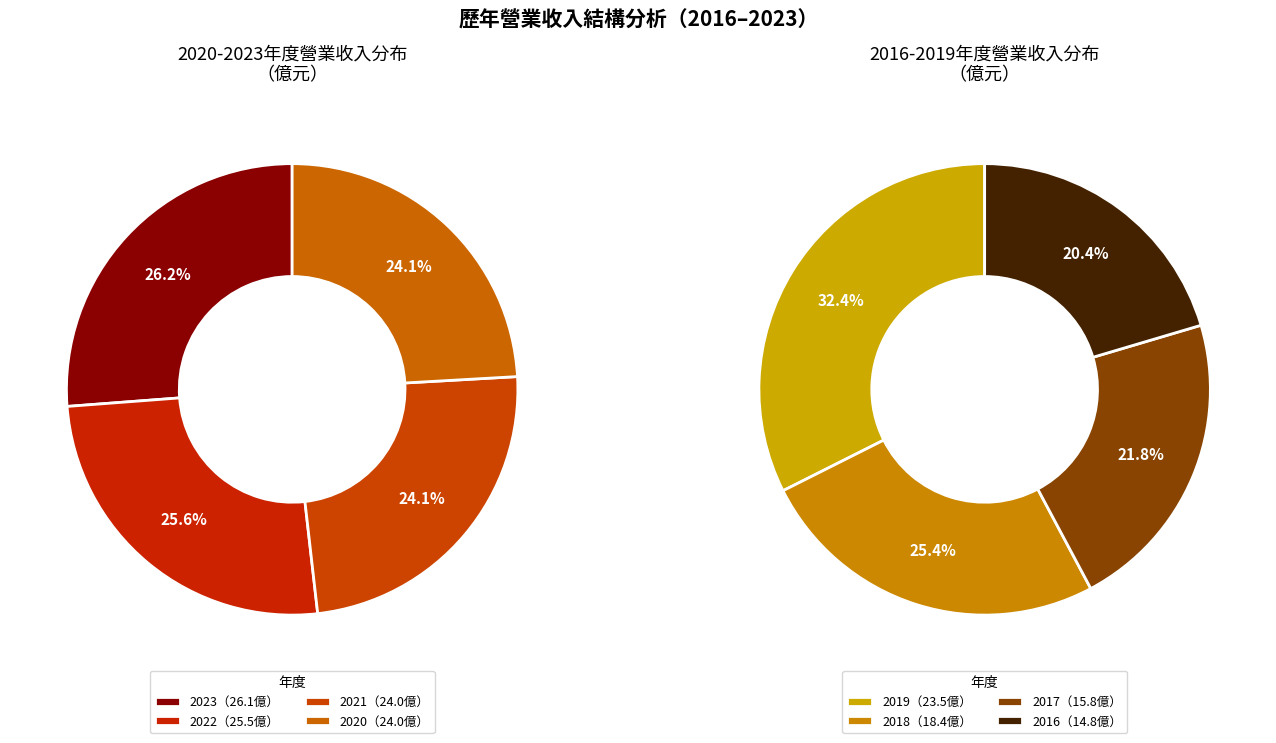

True or false: 2018 accounts for 11% of the total.

True